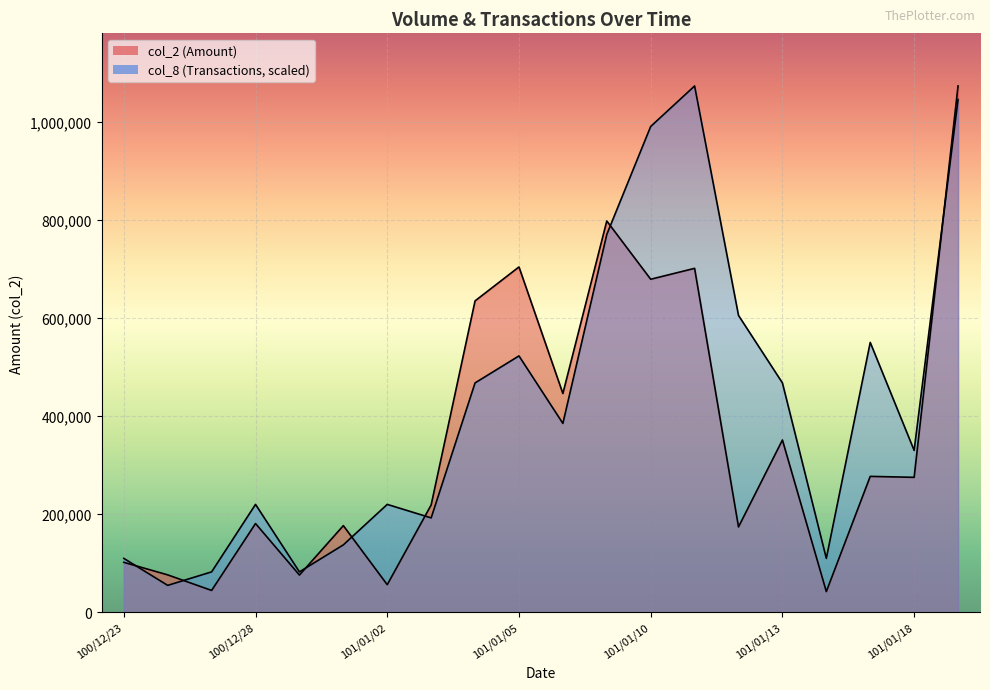

Count the number of data series in this chart.

2